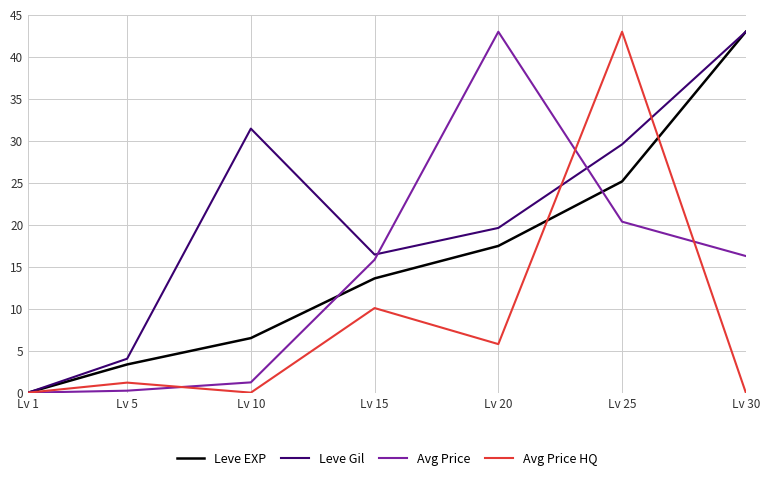

Reading left to right, extract all data points from this chart.

Leve EXP: Lv 1=0.0	Lv 5=3.4	Lv 10=6.5	Lv 15=13.6	Lv 20=17.5	Lv 25=25.2	Lv 30=43.0
Leve Gil: Lv 1=0.0	Lv 5=4.0	Lv 10=31.5	Lv 15=16.4	Lv 20=19.6	Lv 25=29.6	Lv 30=43.0
Avg Price: Lv 1=0.0	Lv 5=0.2	Lv 10=1.2	Lv 15=15.8	Lv 20=43.0	Lv 25=20.4	Lv 30=16.3
Avg Price HQ: Lv 1=0.0	Lv 5=1.2	Lv 10=0.0	Lv 15=10.1	Lv 20=5.8	Lv 25=43.0	Lv 30=0.0